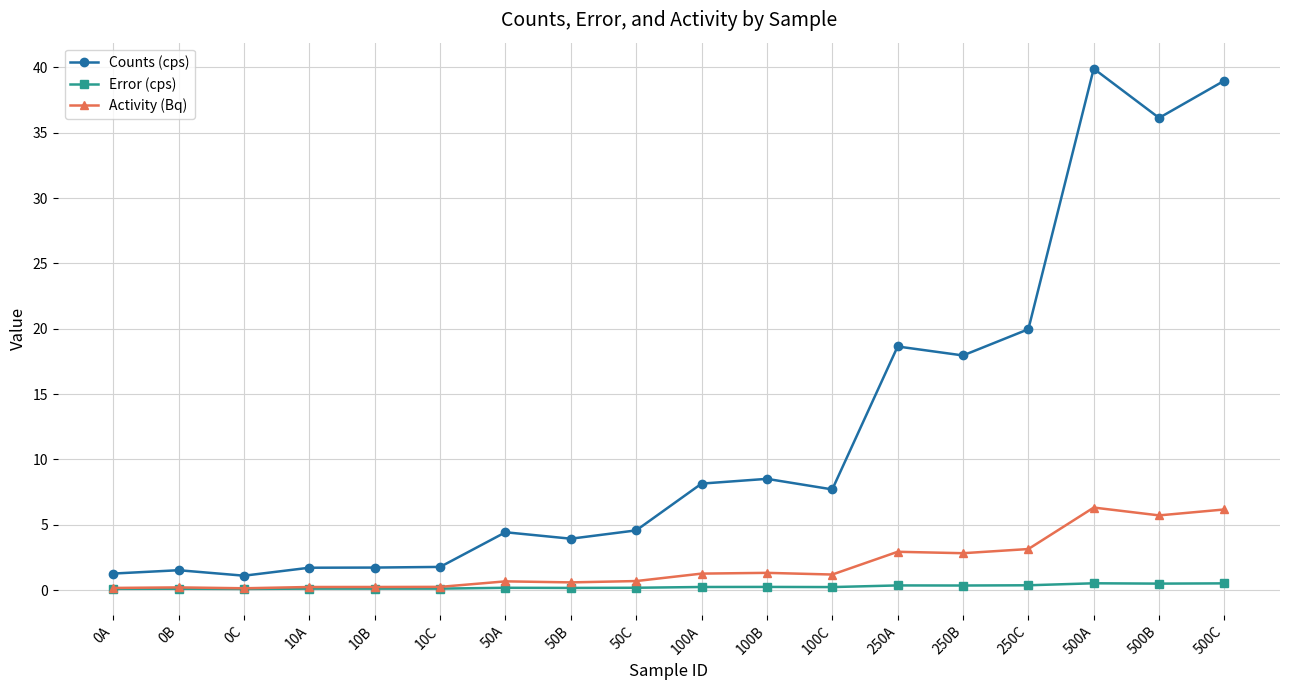

Between 50C and 250A, which series saw the biggest shift?

Counts (cps)